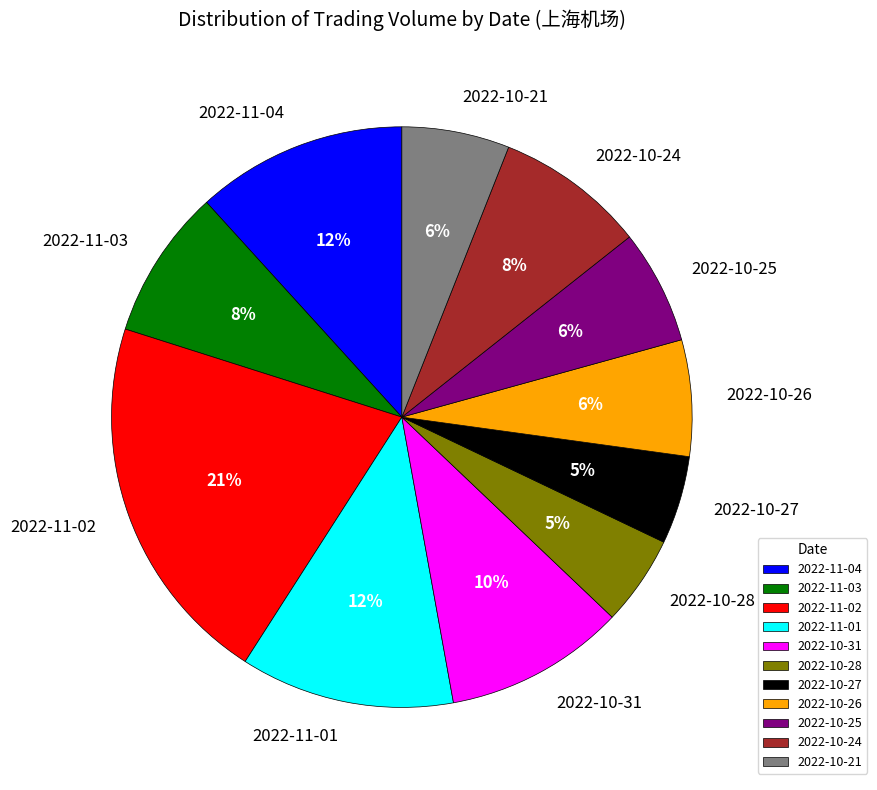

What percentage is the 2022-10-21 slice, to the nearest percent?

6%